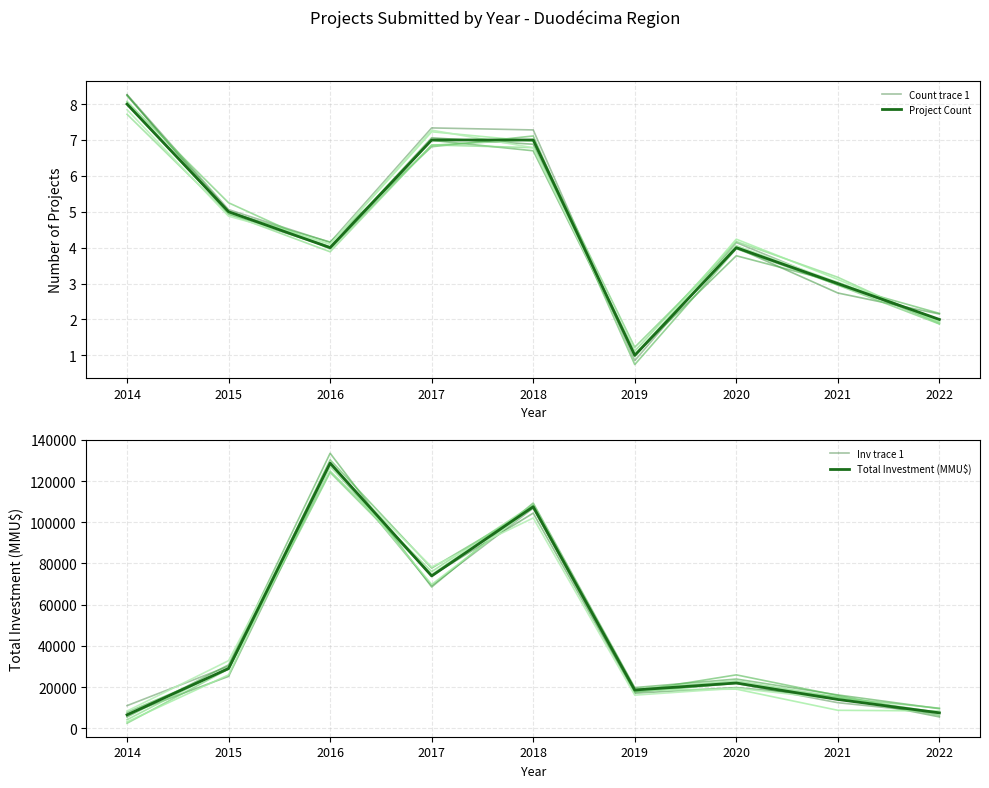

How many lines are shown in the chart?

4